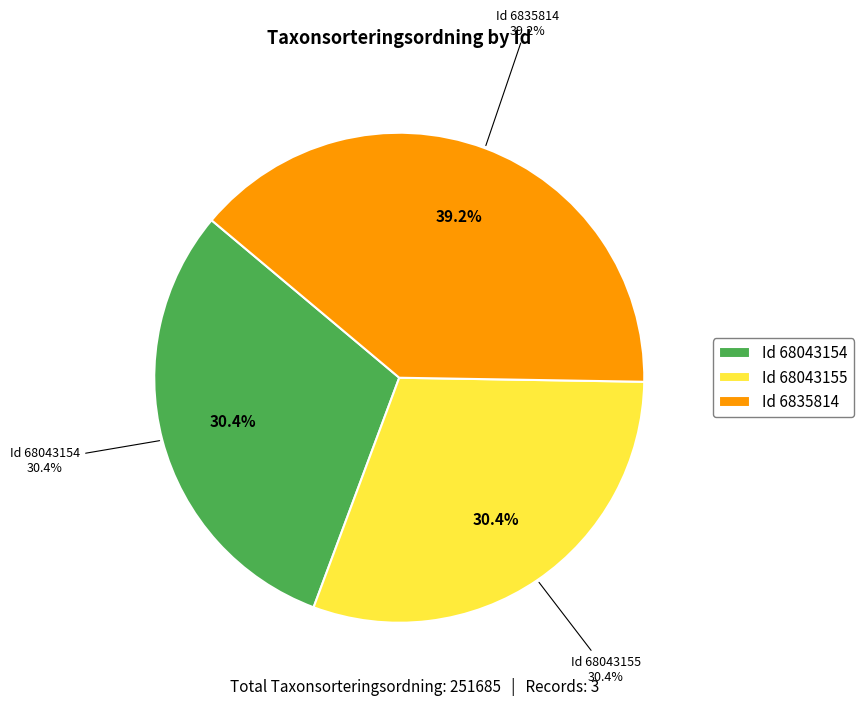

Does any single category account for the majority?

No